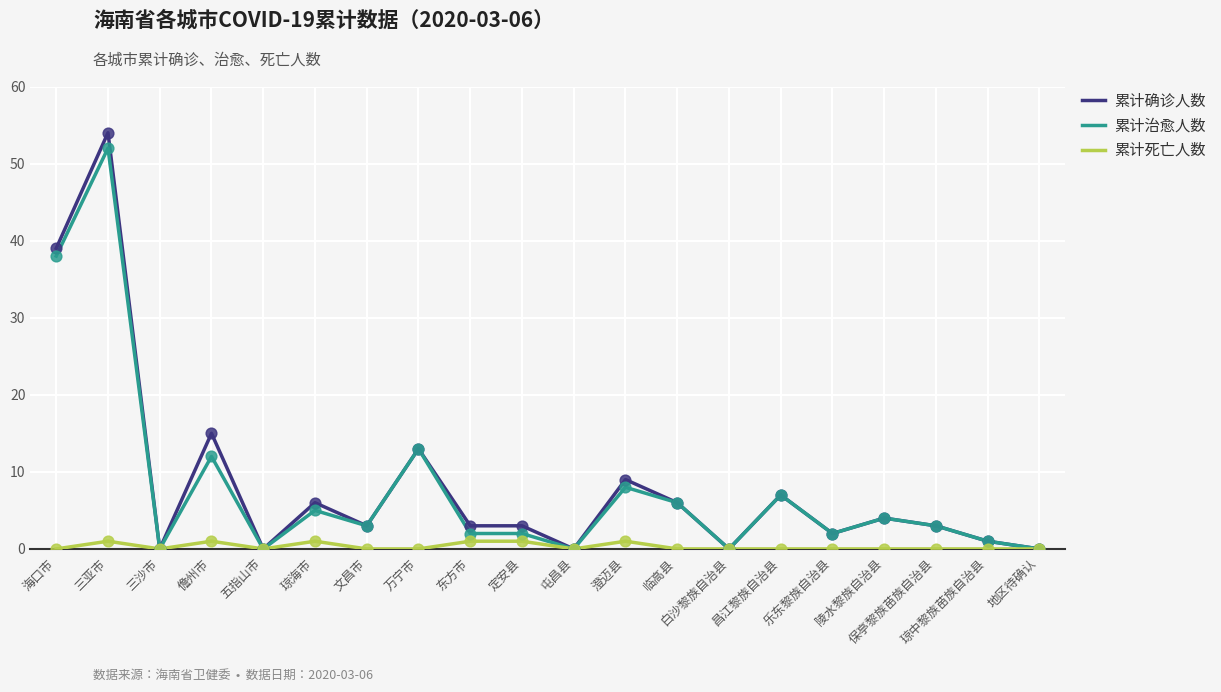

Which series has the widest spread of values?

累计确诊人数